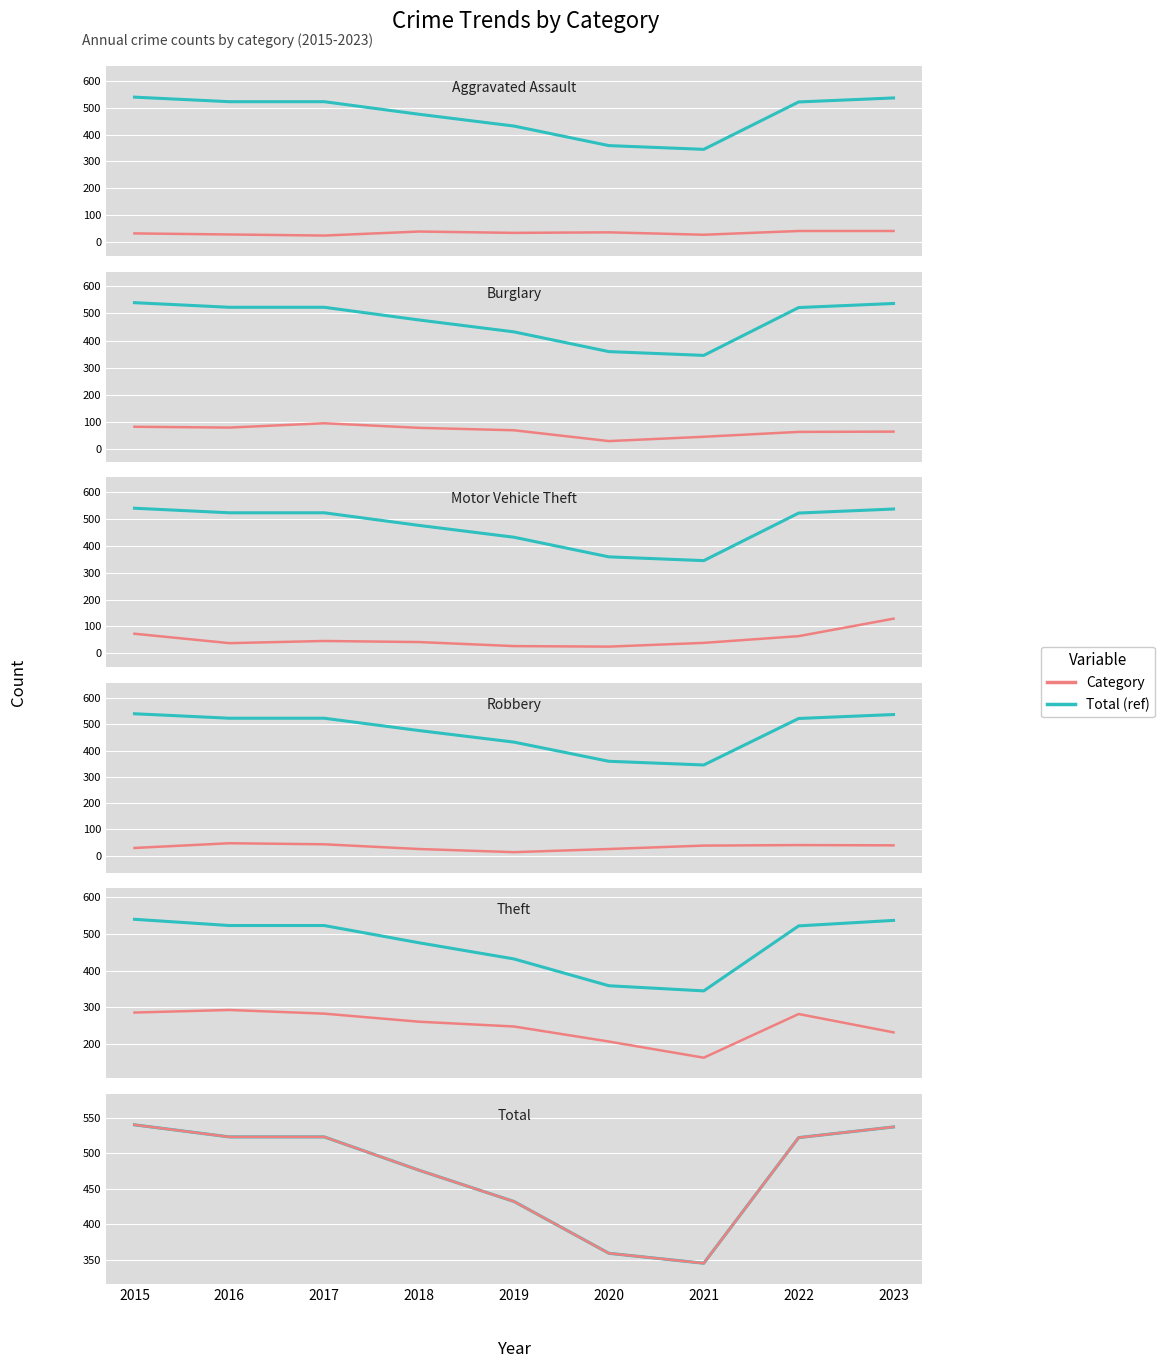

Between 2019 and 2023, which is larger?

2023